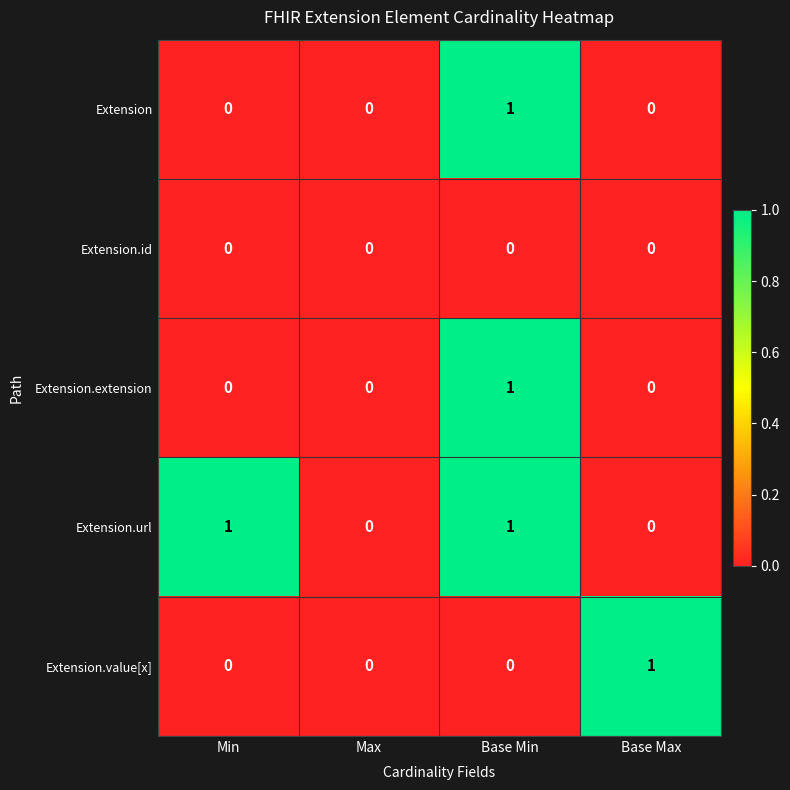

Count the Extension.url values in the range 0 to 1.

4